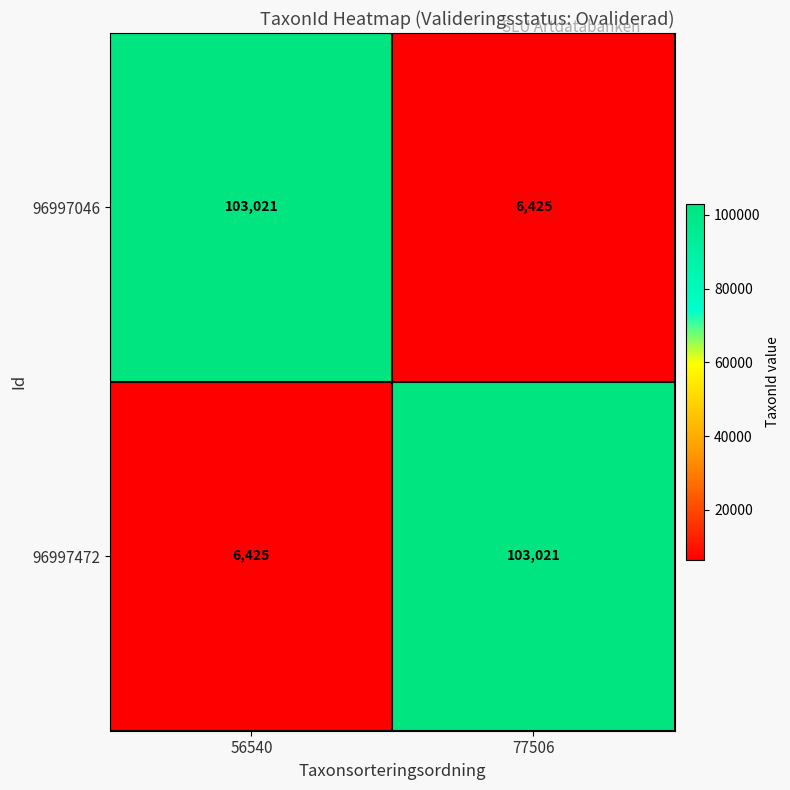

List the labels in order of 96997472 value, smallest first.

56540, 77506